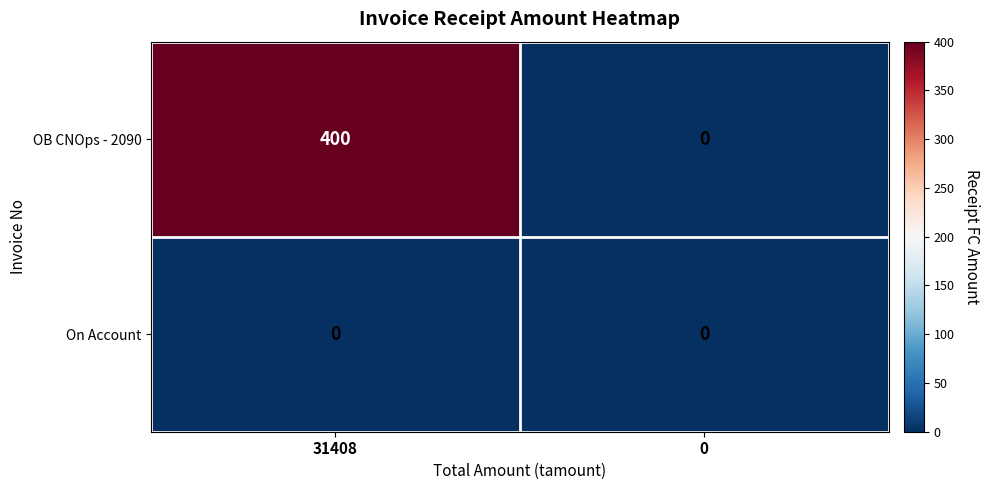

List the series in order of their overall mean, lowest first.

On Account, OB CNOps - 2090